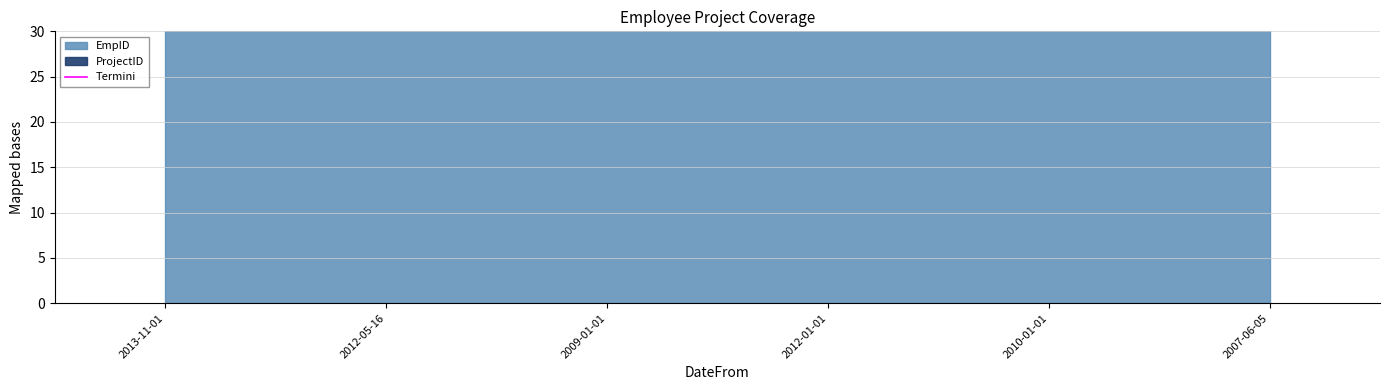

What is the sum of all values?

1062